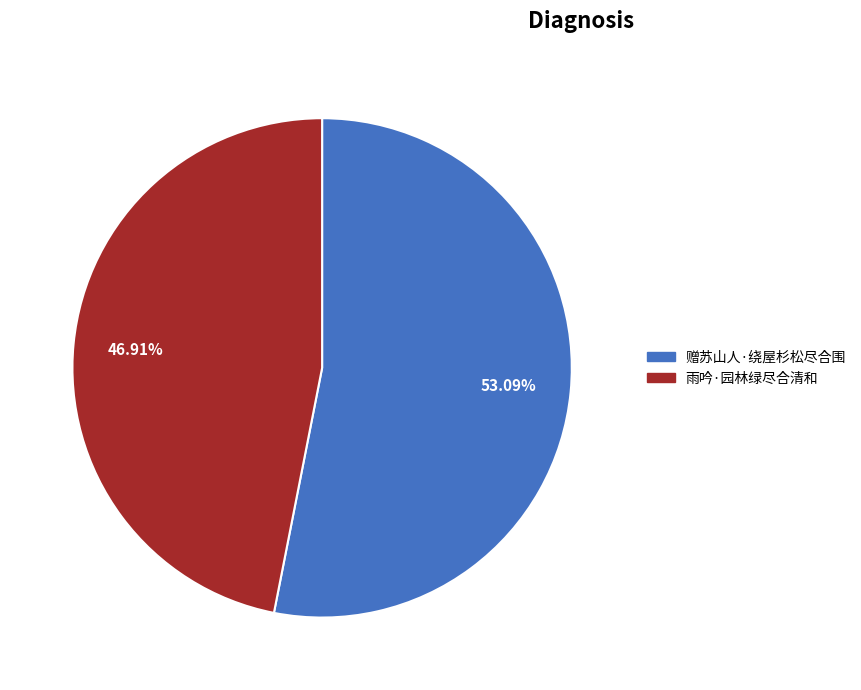

Which category has the smallest portion of the pie?

雨吟·园林绿尽合清和